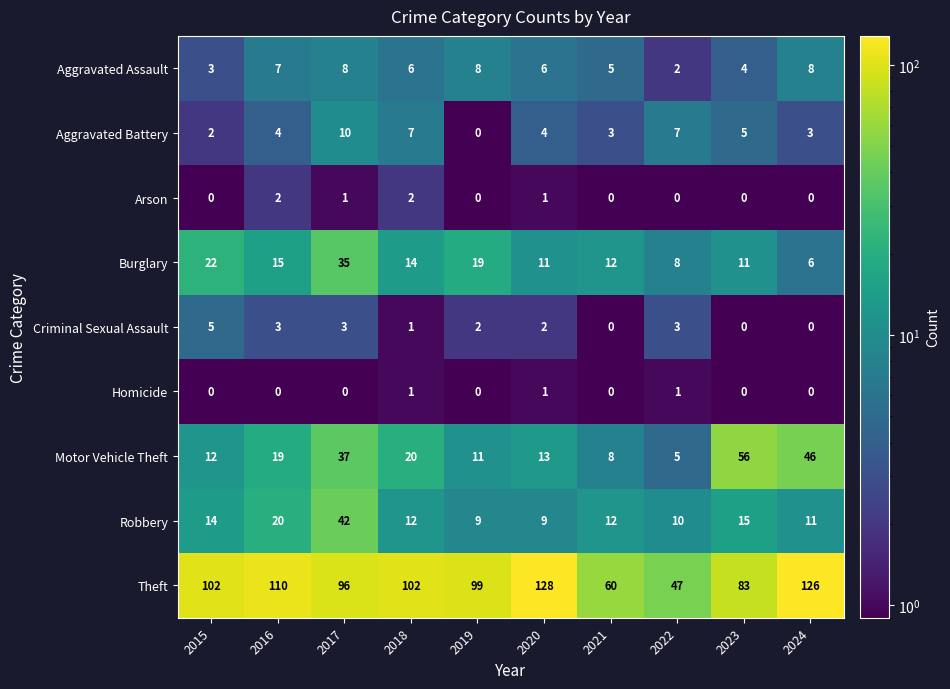

Where does the Robbery series first go above 12?

2015